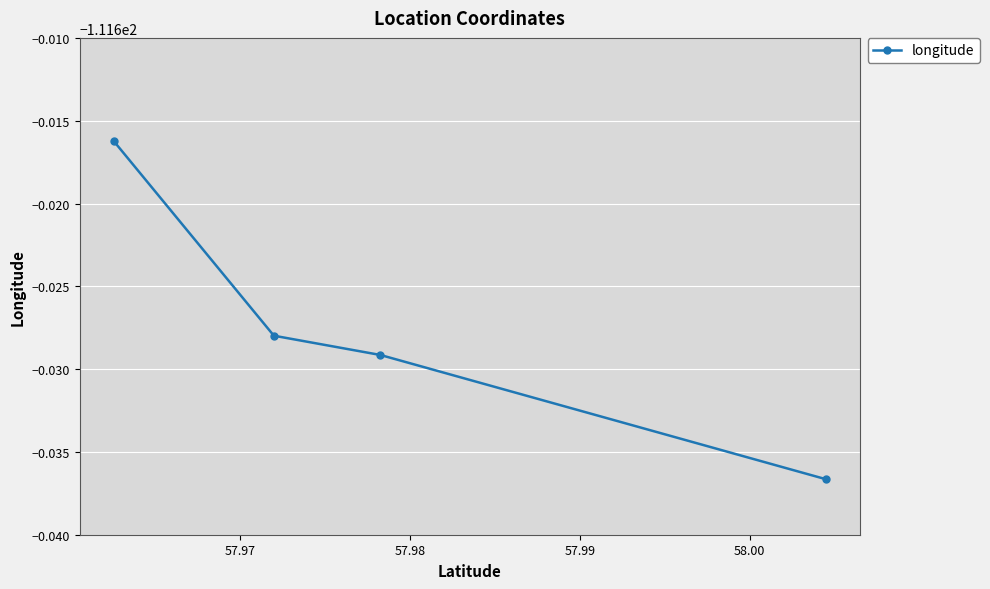

How many series are shown in this chart?

1